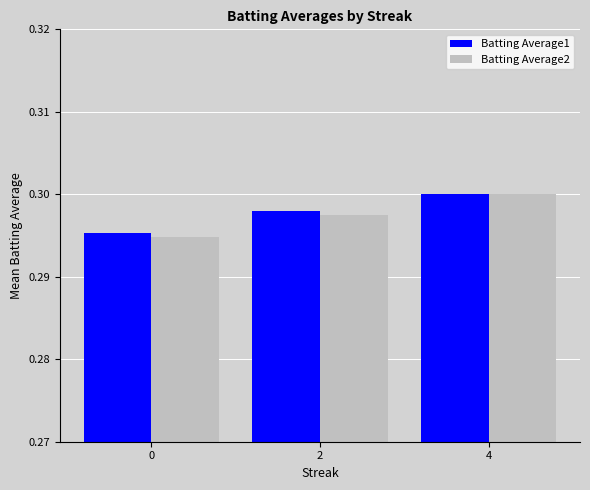

Rank the categories by Batting Average2 value from lowest to highest.

0, 2, 4